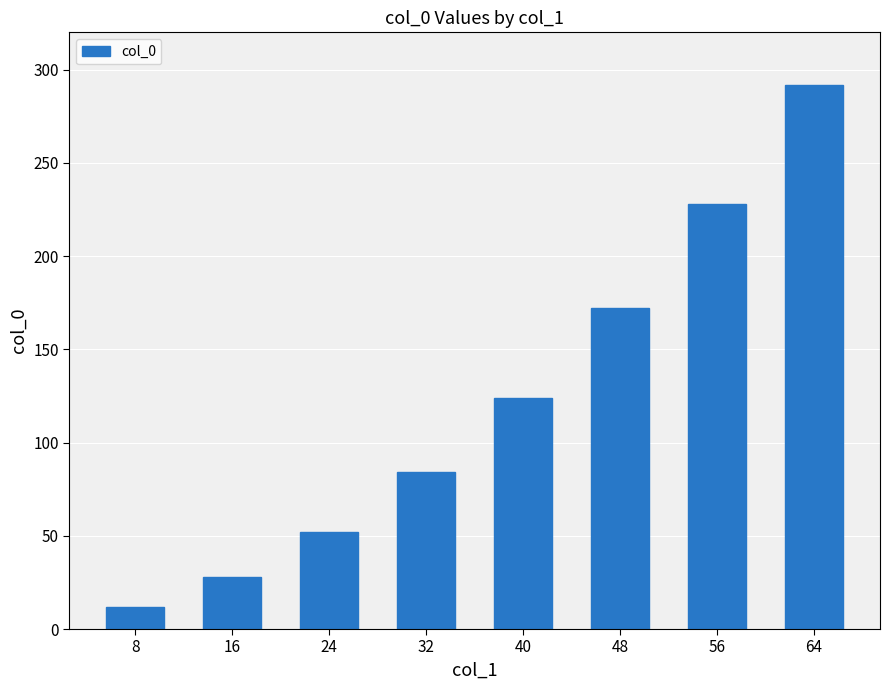

Are the bars grouped side by side (vs. stacked)?

No